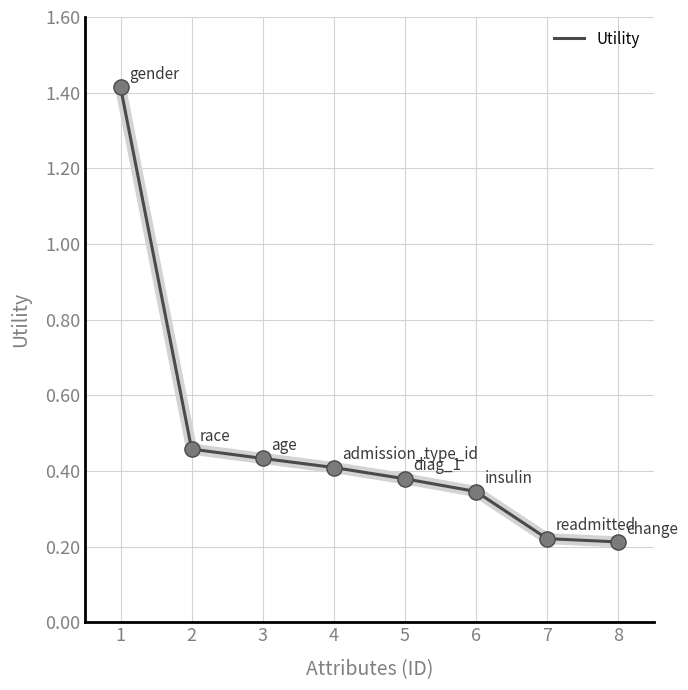

Which has a higher value, 3 or 1?

1